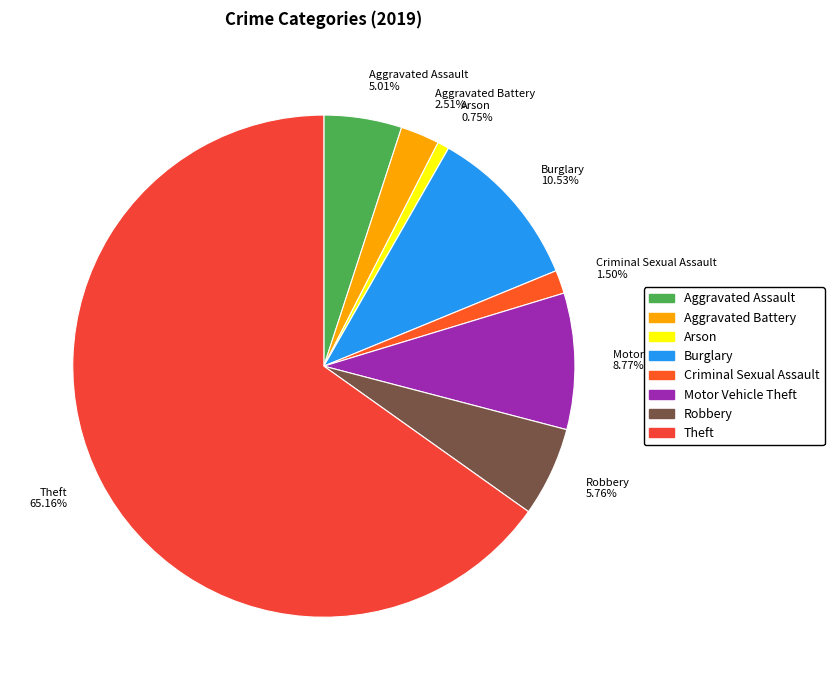

Does any single category account for the majority?

Yes